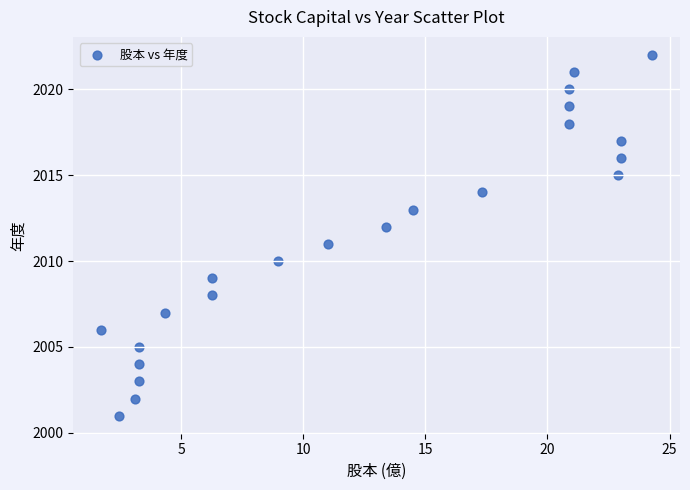

What is the range of Y values (max minus min)?

21